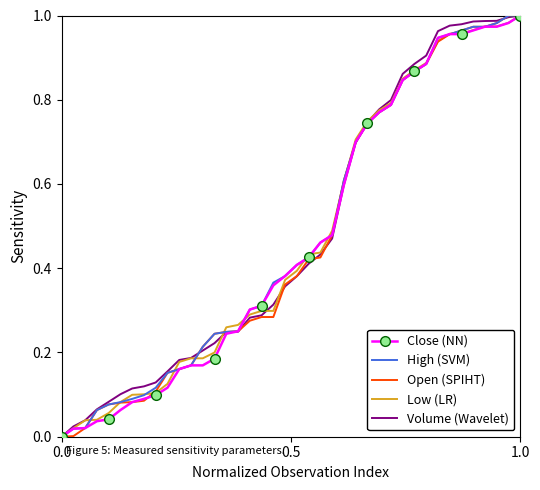

Which series has the largest total across all categories?

Volume (Wavelet)